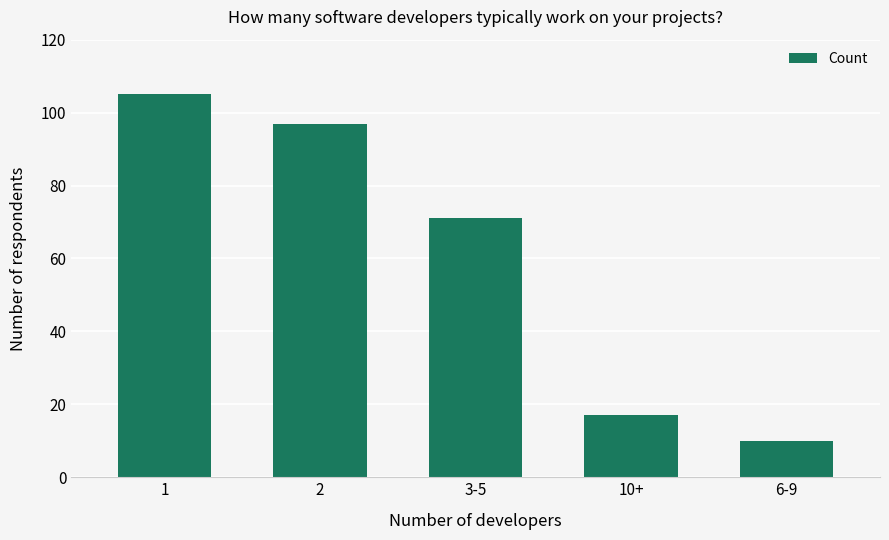

How many distinct data groups are displayed?

1